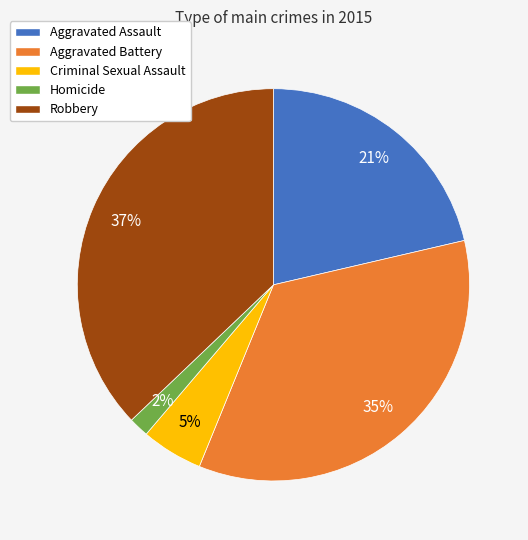

To the nearest percent, what portion does Criminal Sexual Assault represent?

5%